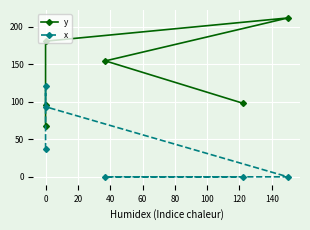

What is the total value across all series at 0?

105.0